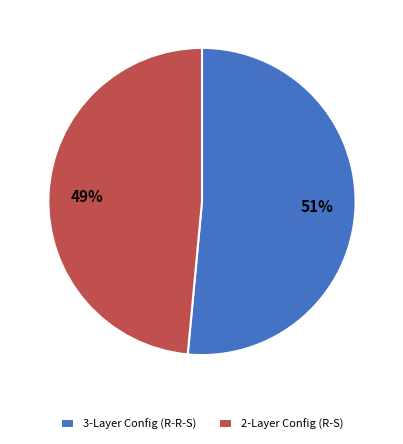

To the nearest percent, what percentage of the pie is 3-Layer Config (R-R-S)?

51%